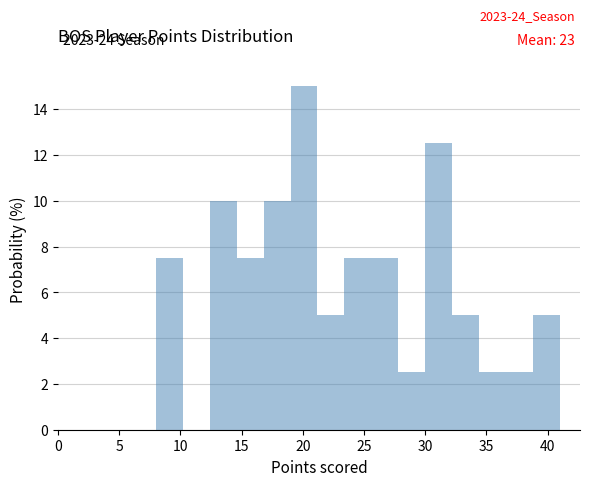

Which range on the x-axis has the tallest bar?

19.0 to 21.2